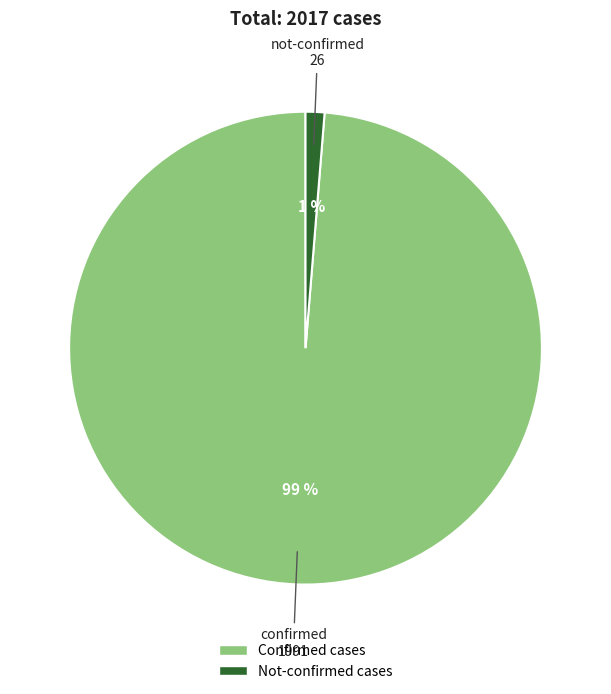

Is there any slice that represents more than half of the pie?

Yes